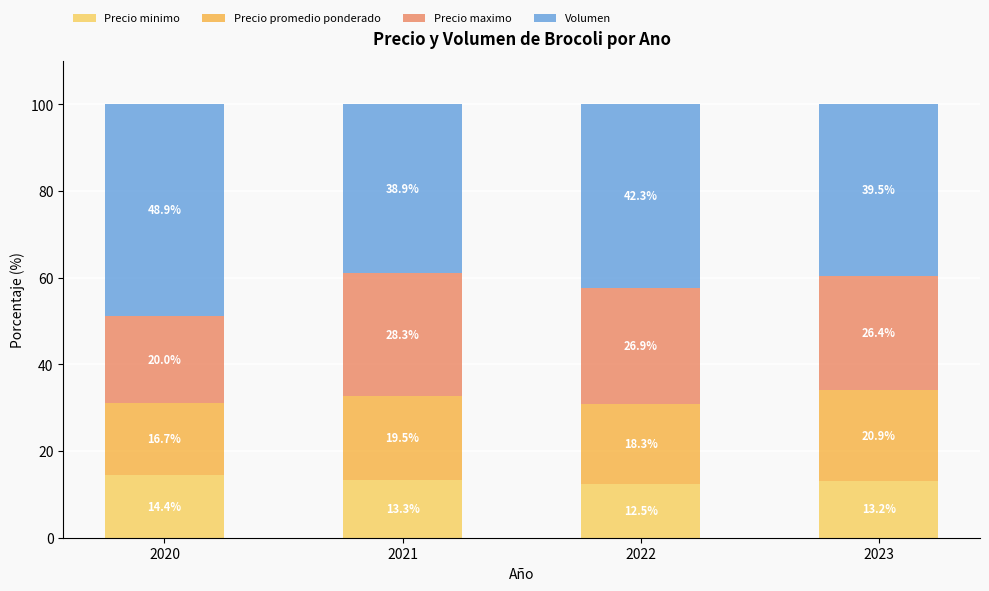

Does the chart contain stacked bars?

Yes